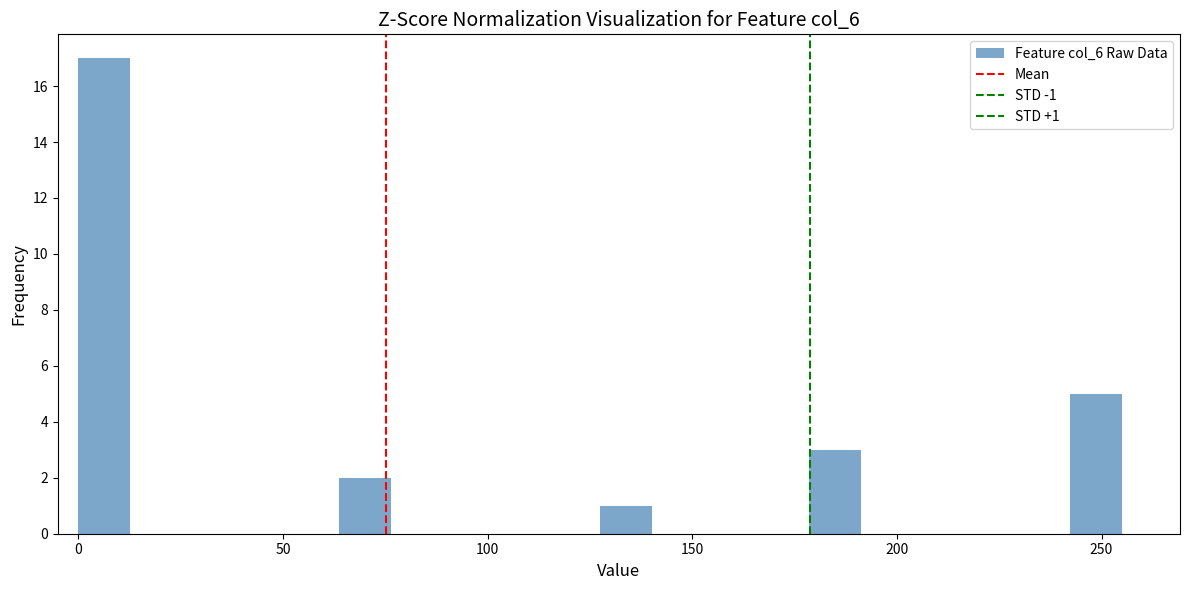

Read against the x-axis, roughly where is the centre of the tallest bar?

5